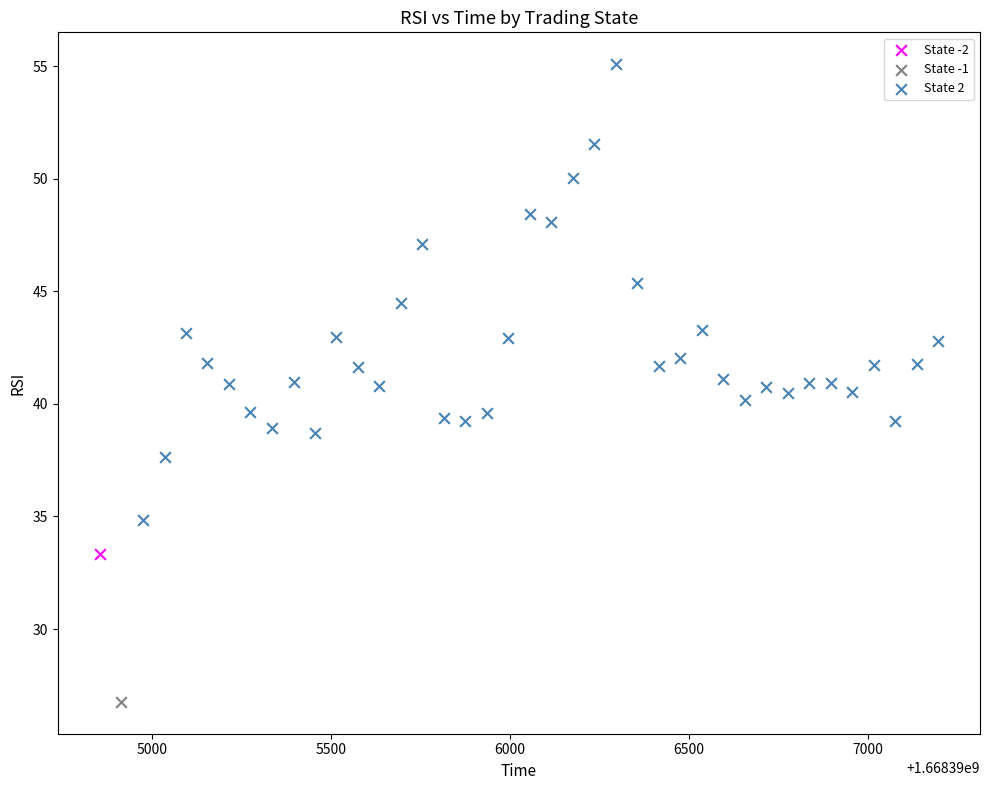

What are all the series names shown in the legend?

State -2, State -1, State 2